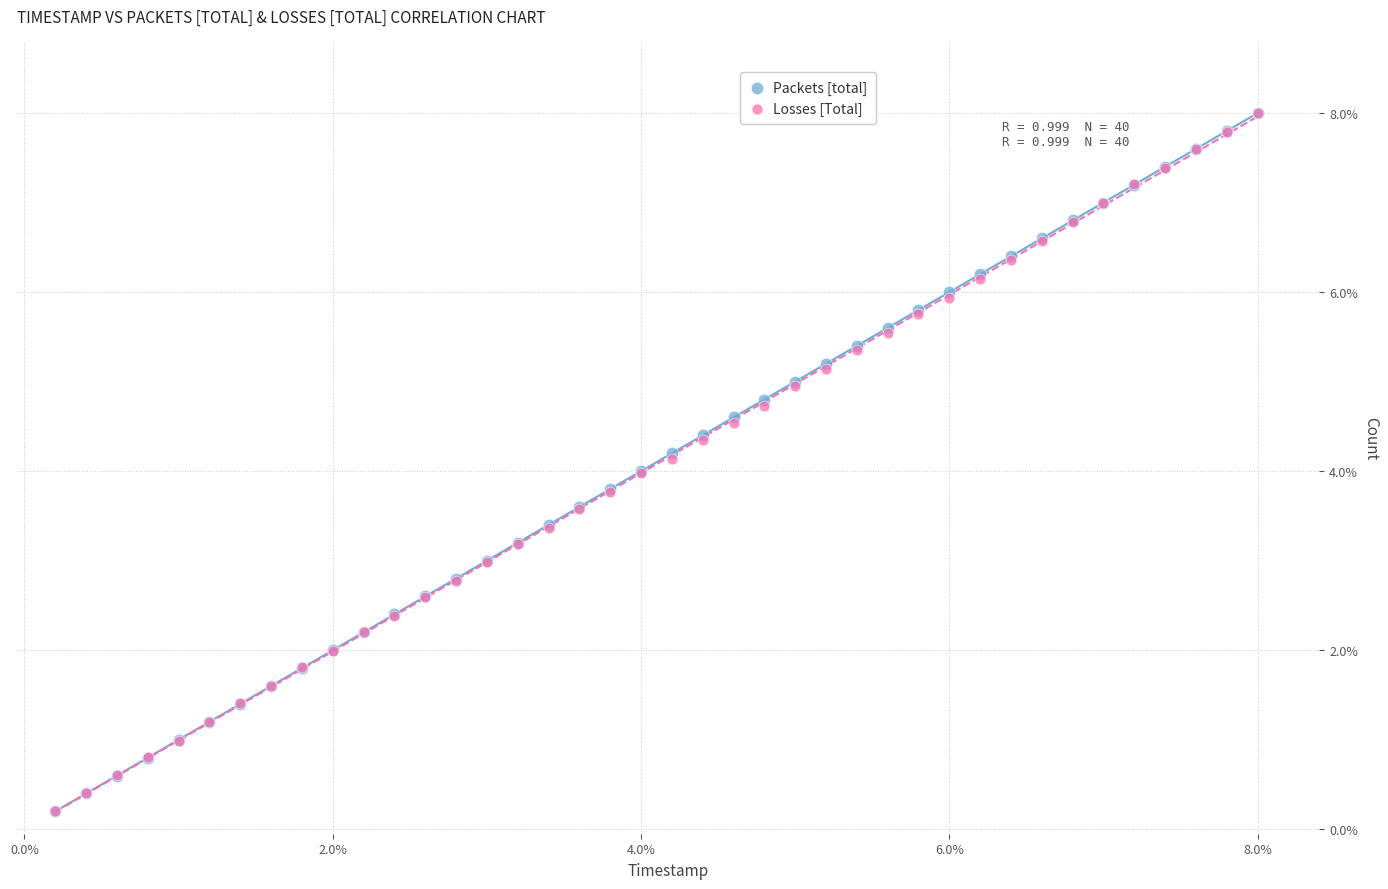

What are all the series names shown in the legend?

Packets [total], Losses [Total]